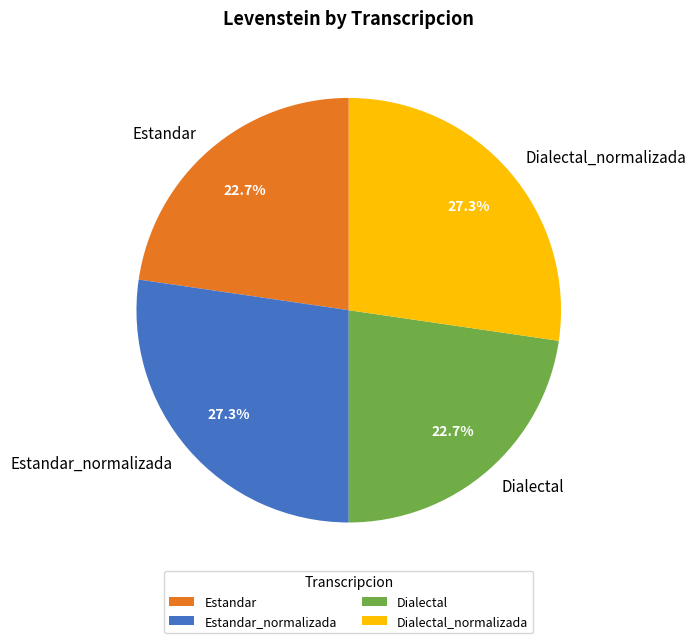

How many segments does this pie chart have?

4